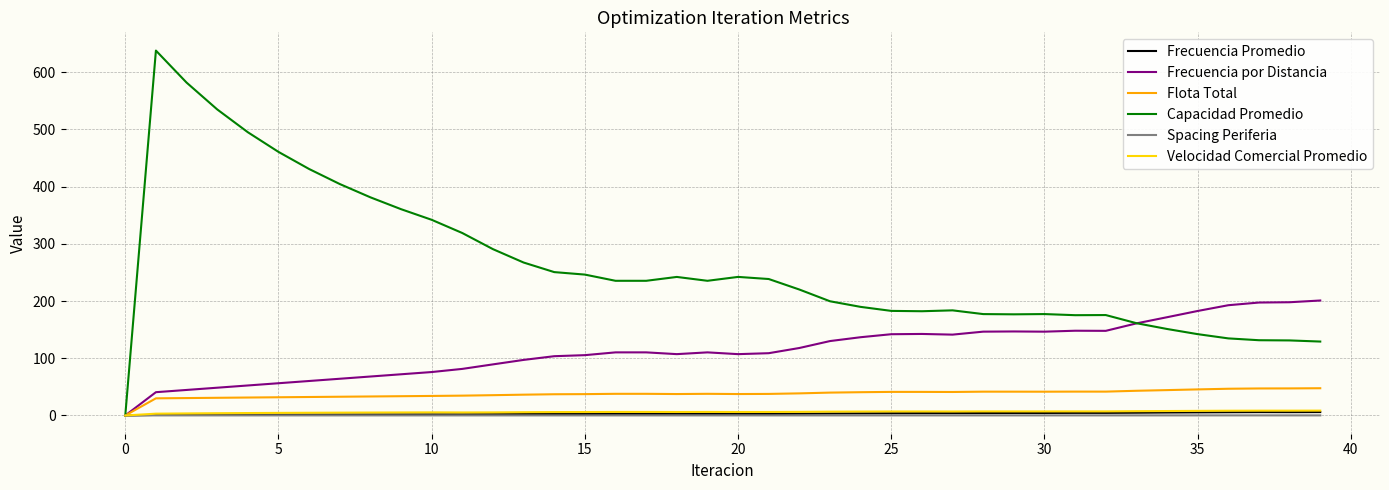

In Frecuencia Promedio, how many points are lower than both neighbors (excluding endpoints)?

3